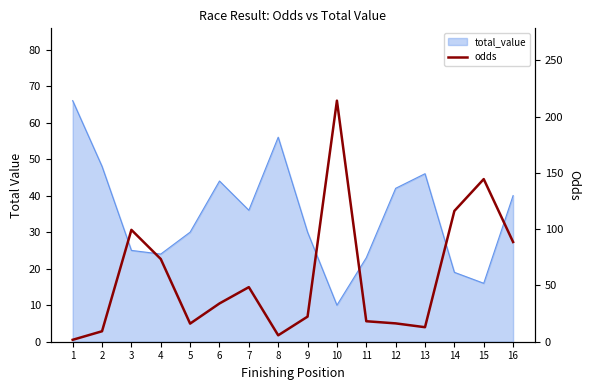

Read the value at 1.

1.7